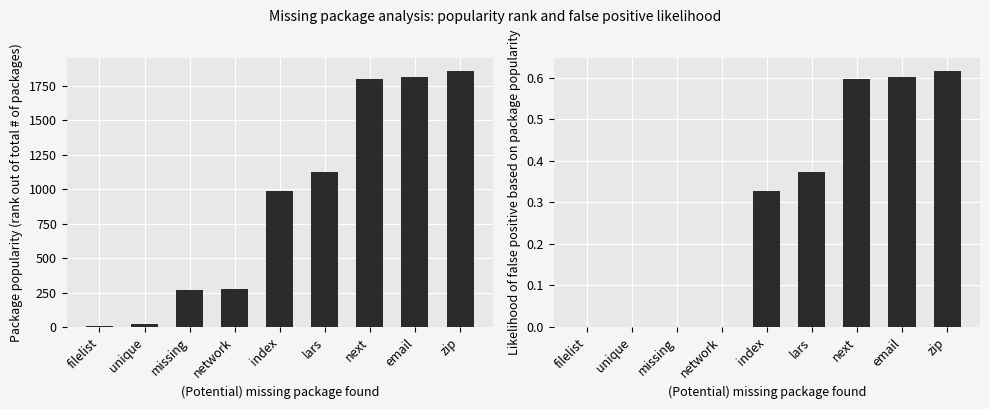

What position from the right is email?

2